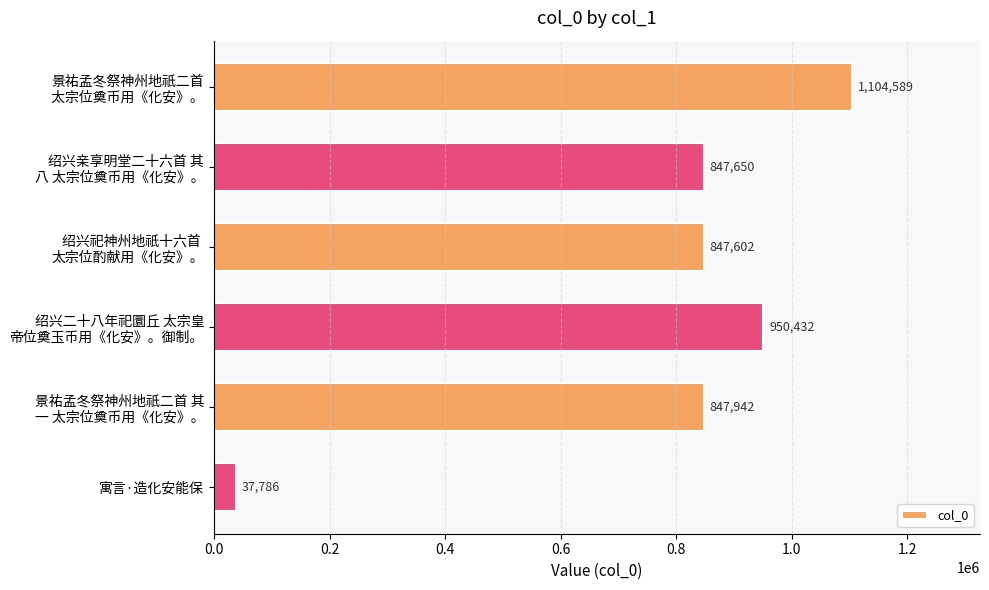

How many data points are less than 847942?

3